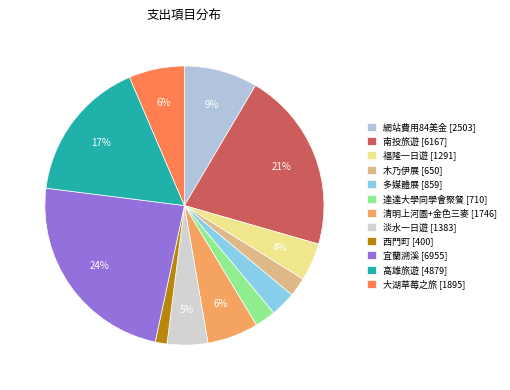

Rank the categories by value from highest to lowest.

宜蘭溯溪, 南投旅遊, 高雄旅遊, 網站費用84美金, 大湖草莓之旅, 清明上河圖+金色三麥, 淡水一日遊, 福隆一日遊, 多媒體展, 達達大學同學會聚餐, 木乃伊展, 西門町